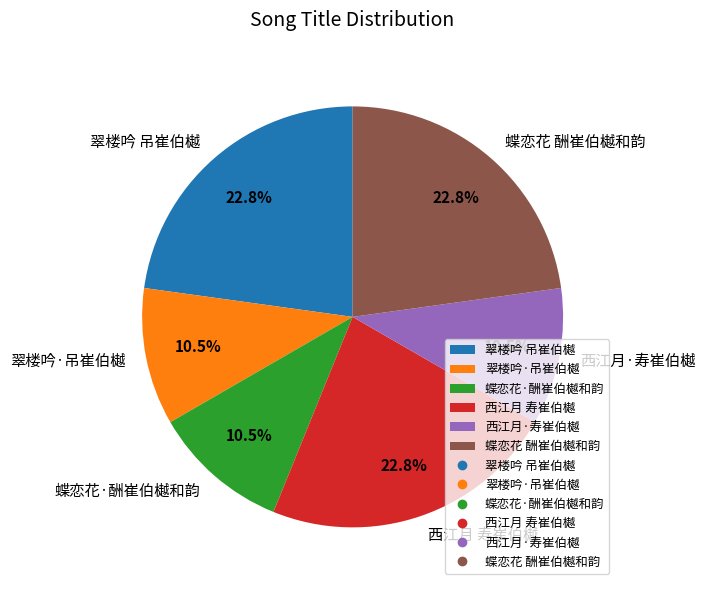

To the nearest percent, what is the average slice percentage?

17%